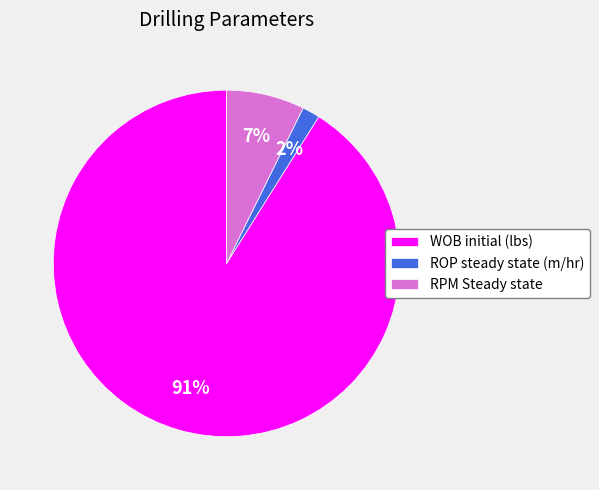

How many slices are in this pie chart?

3